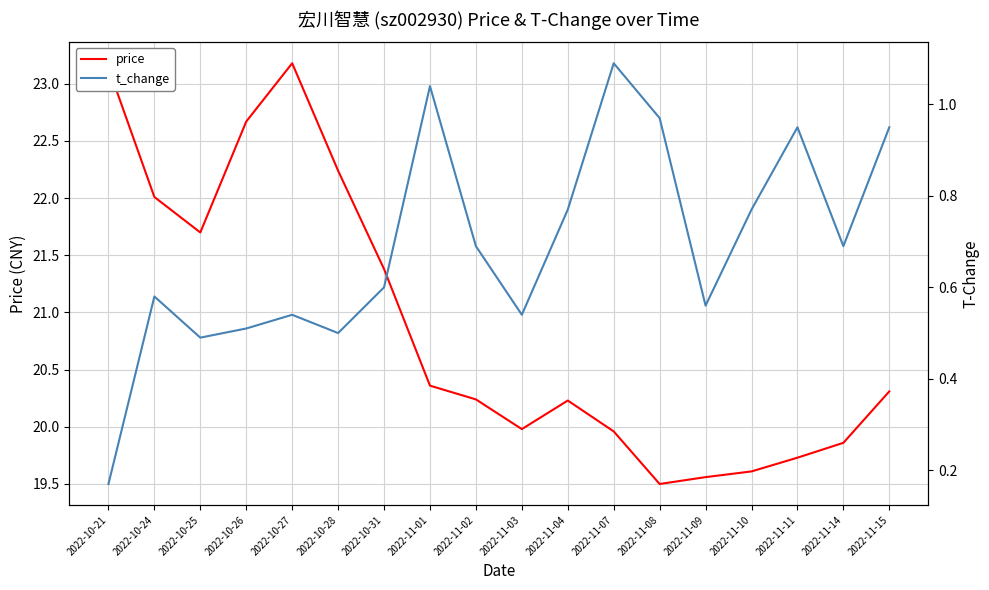

Which series changed the most between 2022-10-24 and 2022-11-03?

price